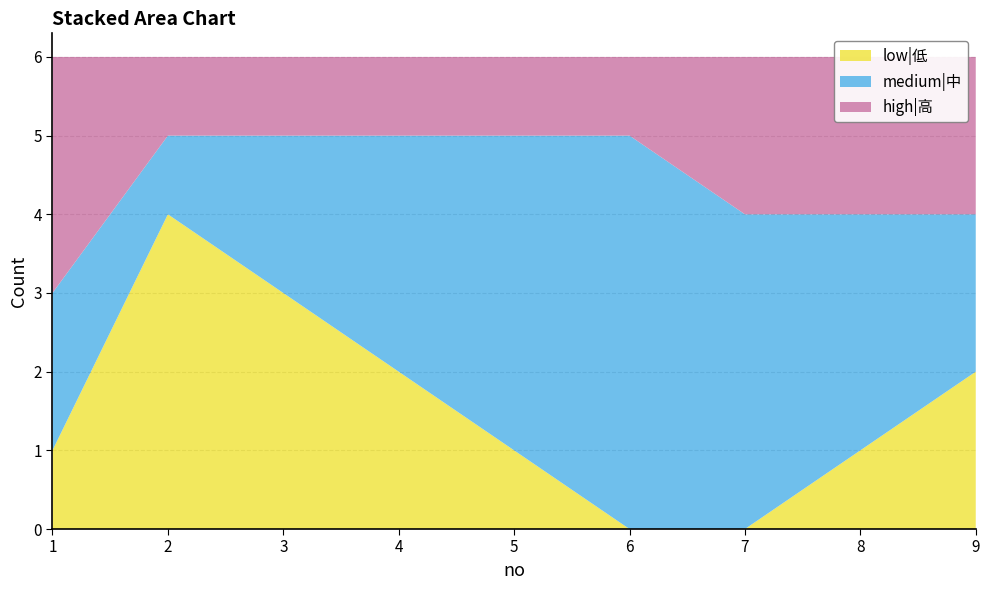

Reading left to right, transcribe all the data shown in this chart.

low|低: 1	4	3	2	1	0	0	1	2
medium|中: 2	1	2	3	4	5	4	3	2
high|高: 3	1	1	1	1	1	2	2	2